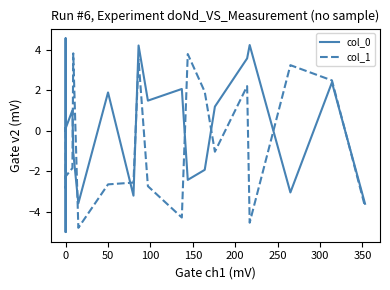

Is it true that col_0 equals 4.6 at 0?

True